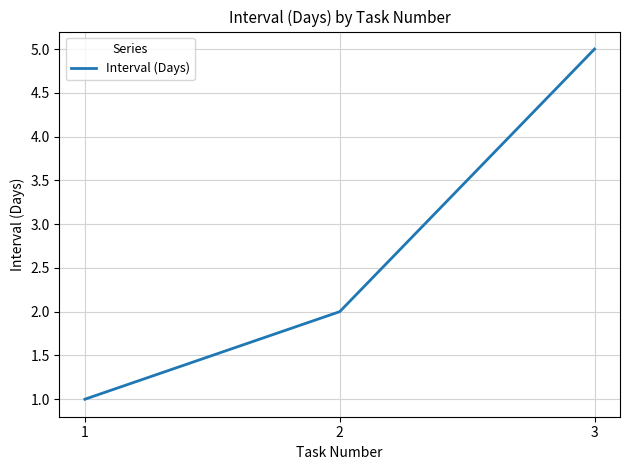

Does the chart have visible grid lines?

Yes